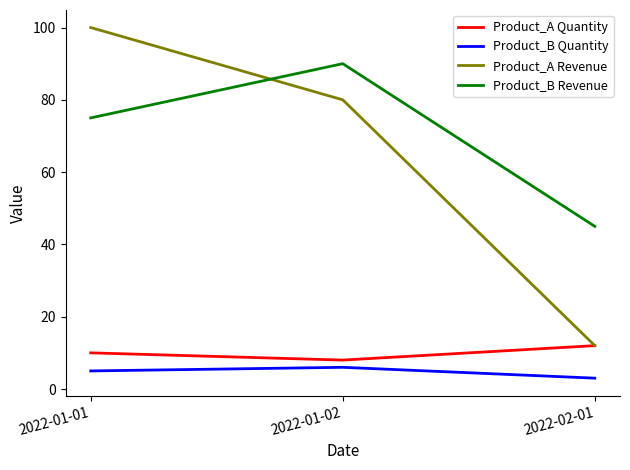

Reading left to right, transcribe all the data shown in this chart.

Product_A Quantity: 2022-01-01=10	2022-01-02=8	2022-02-01=12
Product_B Quantity: 2022-01-01=5	2022-01-02=6	2022-02-01=3
Product_A Revenue: 2022-01-01=100	2022-01-02=80	2022-02-01=12
Product_B Revenue: 2022-01-01=75	2022-01-02=90	2022-02-01=45